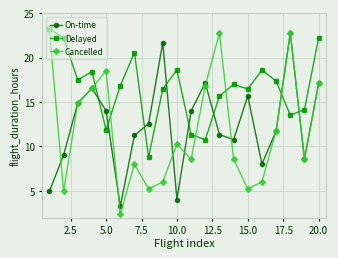

What is the difference between the maximum and minimum values in the Delayed series?

14.4